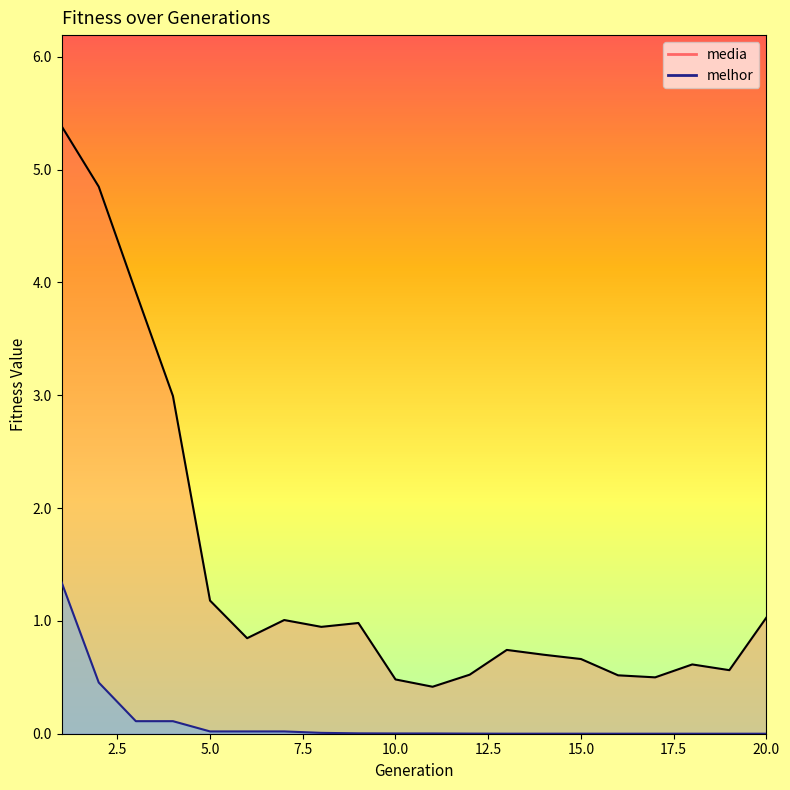

What is the difference between the melhor values at 4 and 11?

0.1